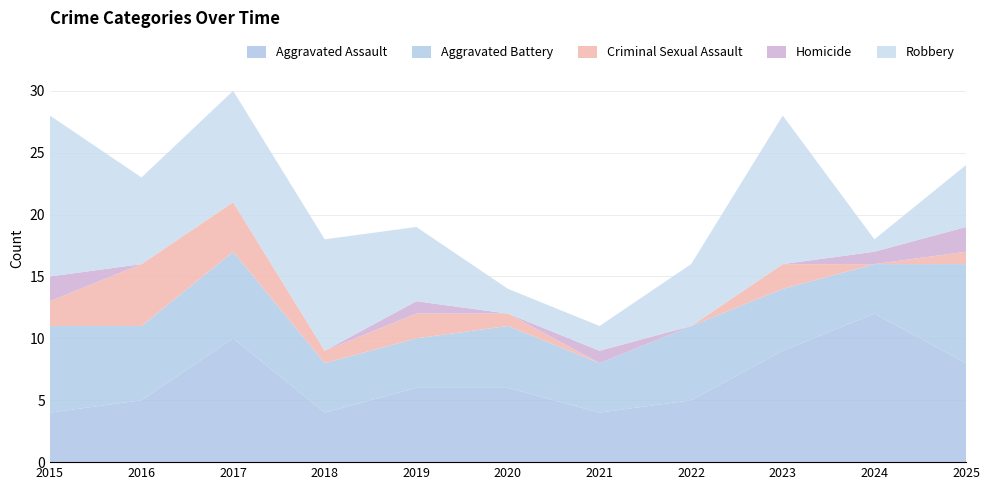

Reading left to right, transcribe all the data shown in this chart.

Aggravated Assault: 2015=4	2016=5	2017=10	2018=4	2019=6	2020=6	2021=4	2022=5	2023=9	2024=12	2025=8
Aggravated Battery: 2015=7	2016=6	2017=7	2018=4	2019=4	2020=5	2021=4	2022=6	2023=5	2024=4	2025=8
Criminal Sexual Assault: 2015=2	2016=5	2017=4	2018=1	2019=2	2020=1	2021=0	2022=0	2023=2	2024=0	2025=1
Homicide: 2015=2	2016=0	2017=0	2018=0	2019=1	2020=0	2021=1	2022=0	2023=0	2024=1	2025=2
Robbery: 2015=13	2016=7	2017=9	2018=9	2019=6	2020=2	2021=2	2022=5	2023=12	2024=1	2025=5